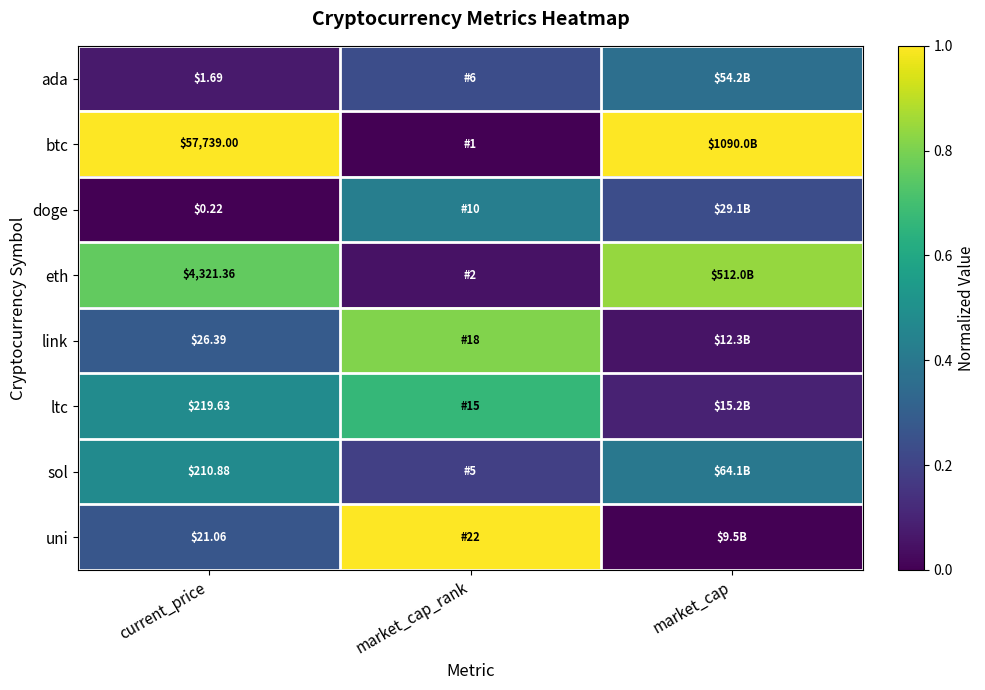

Where is btc nearest to the value 0?

market_cap_rank